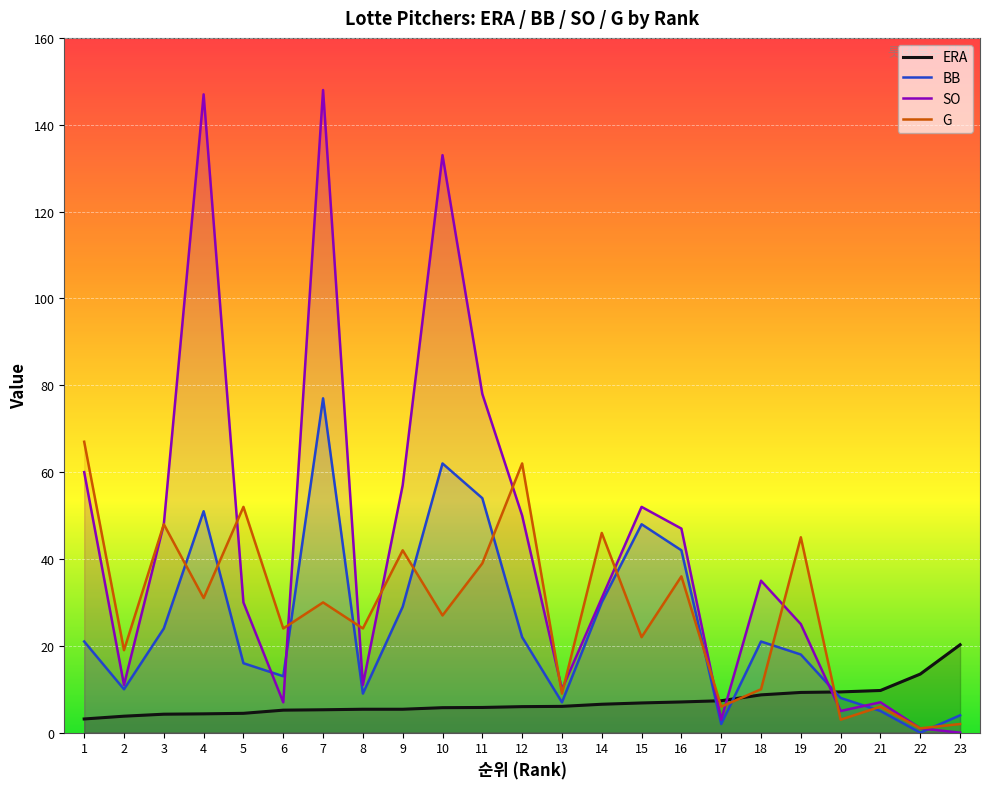

What are all the series names shown in the legend?

ERA, BB, SO, G